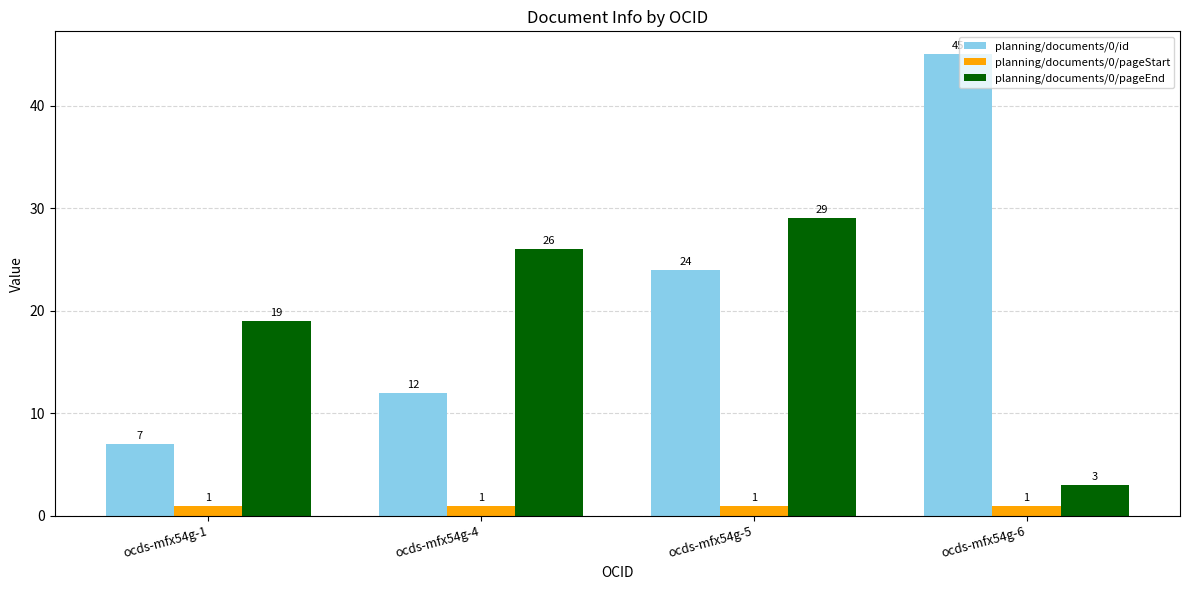

Is it true that planning/documents/0/pageStart equals 1 at ocds-mfx54g-4?

True